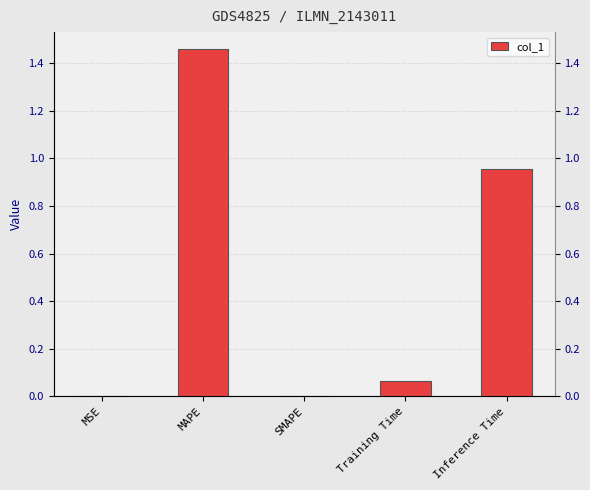

Between Inference Time and MAPE, which is larger?

MAPE